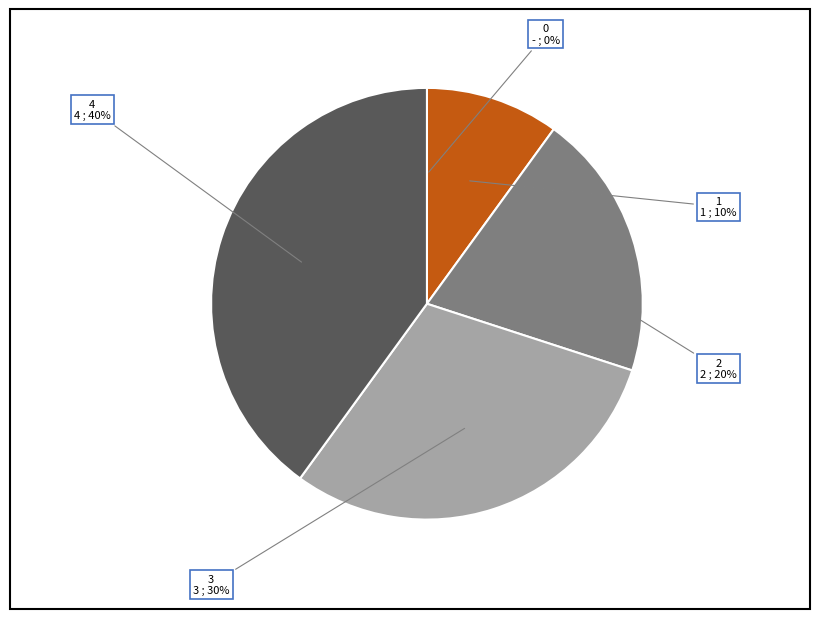

Does any single category account for the majority?

No